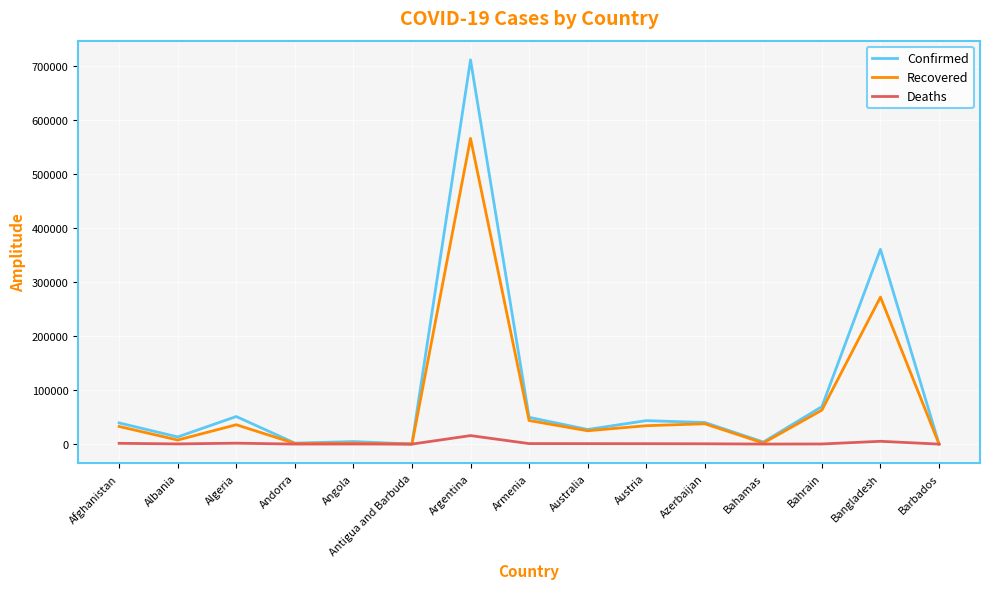

Which series has the widest spread of values?

Confirmed